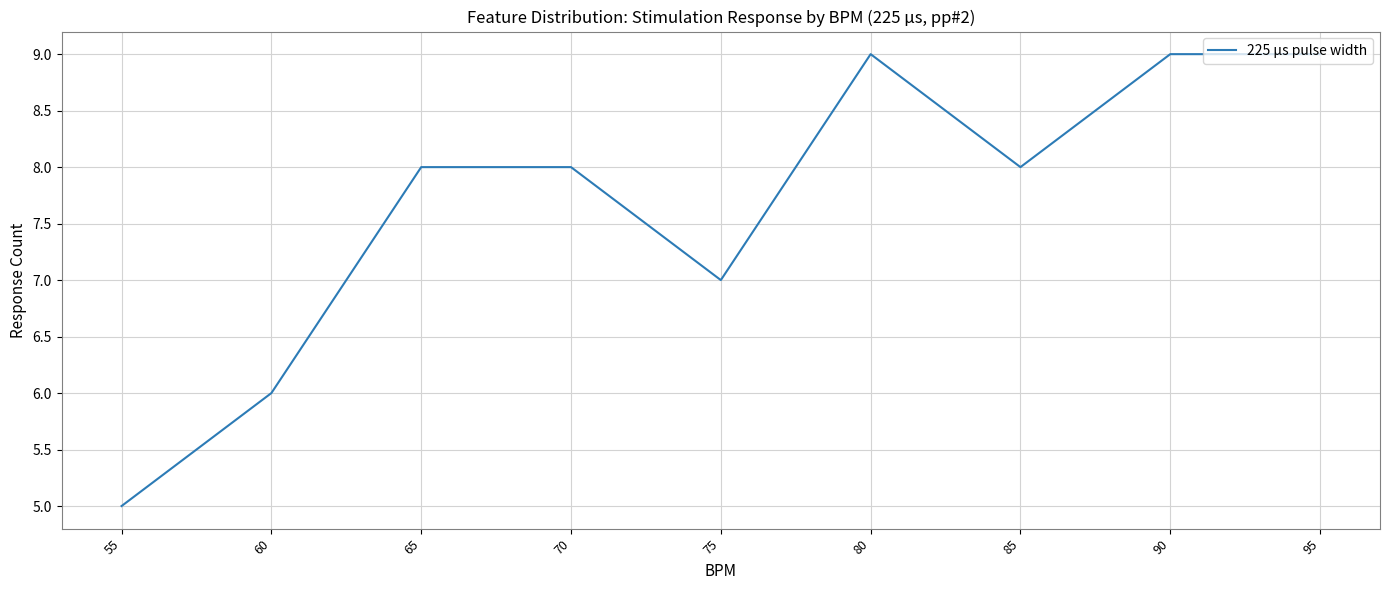

What is the approximate value at 95?

9